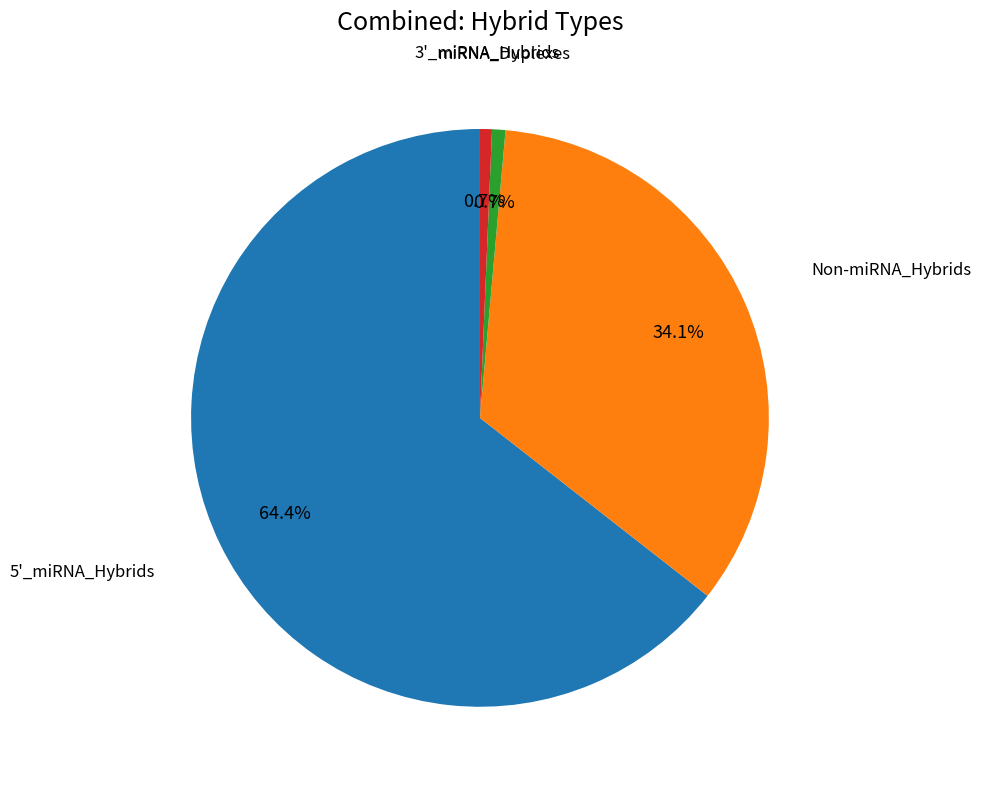

Does 5'_miRNA_Hybrids represent more than half of the total?

Yes